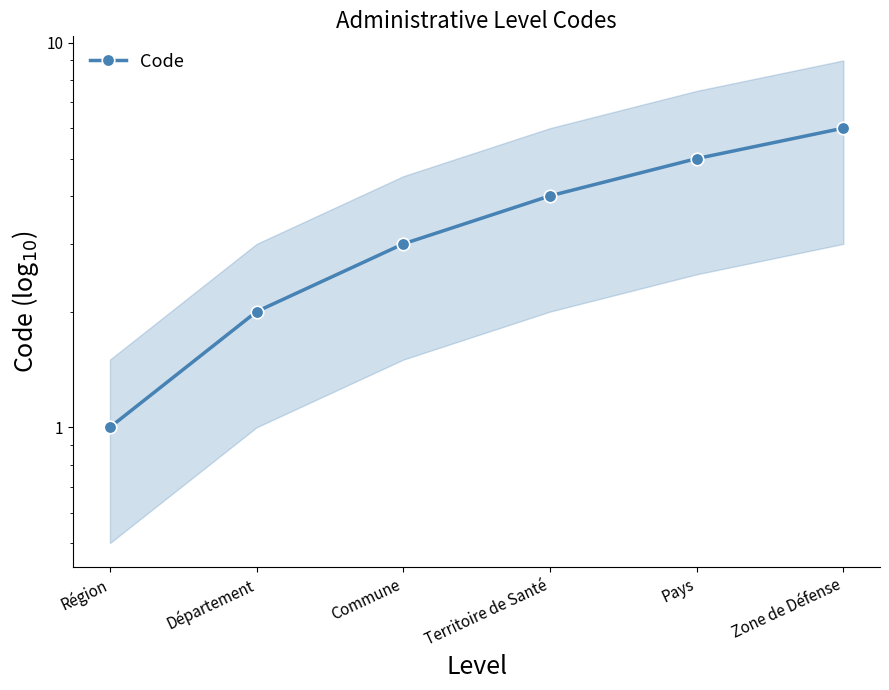

Which category has the highest value across all series?

Zone de Défense